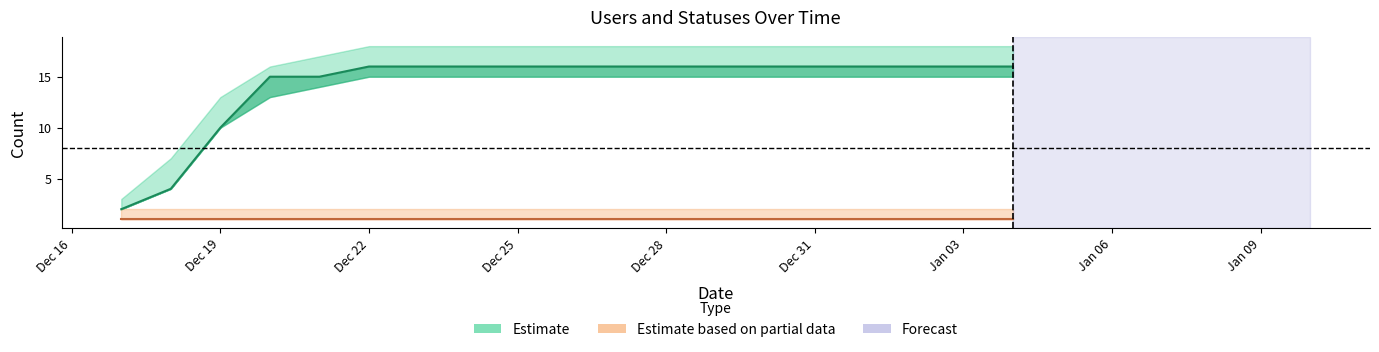

Reading right to left, extract all data points from this chart.

users: 2023-01-04=1	2023-01-03=1	2023-01-02=1	2023-01-01=1	2022-12-31=1	2022-12-30=1	2022-12-29=1	2022-12-28=1	2022-12-27=1	2022-12-26=1	2022-12-25=1	2022-12-24=1	2022-12-23=1	2022-12-22=1	2022-12-21=1	2022-12-20=1	2022-12-19=1	2022-12-18=1	2022-12-17=1
statuses: 2023-01-04=16	2023-01-03=16	2023-01-02=16	2023-01-01=16	2022-12-31=16	2022-12-30=16	2022-12-29=16	2022-12-28=16	2022-12-27=16	2022-12-26=16	2022-12-25=16	2022-12-24=16	2022-12-23=16	2022-12-22=16	2022-12-21=15	2022-12-20=15	2022-12-19=10	2022-12-18=4	2022-12-17=2
statuses_upper: 2023-01-04=18	2023-01-03=18	2023-01-02=18	2023-01-01=18	2022-12-31=18	2022-12-30=18	2022-12-29=18	2022-12-28=18	2022-12-27=18	2022-12-26=18	2022-12-25=18	2022-12-24=18	2022-12-23=18	2022-12-22=18	2022-12-21=17	2022-12-20=16	2022-12-19=13	2022-12-18=7	2022-12-17=3
statuses_lower: 2023-01-04=15	2023-01-03=15	2023-01-02=15	2023-01-01=15	2022-12-31=15	2022-12-30=15	2022-12-29=15	2022-12-28=15	2022-12-27=15	2022-12-26=15	2022-12-25=15	2022-12-24=15	2022-12-23=15	2022-12-22=15	2022-12-21=14	2022-12-20=13	2022-12-19=10	2022-12-18=4	2022-12-17=2
users_upper: 2023-01-04=2	2023-01-03=2	2023-01-02=2	2023-01-01=2	2022-12-31=2	2022-12-30=2	2022-12-29=2	2022-12-28=2	2022-12-27=2	2022-12-26=2	2022-12-25=2	2022-12-24=2	2022-12-23=2	2022-12-22=2	2022-12-21=2	2022-12-20=2	2022-12-19=2	2022-12-18=2	2022-12-17=2
users_lower: 2023-01-04=1	2023-01-03=1	2023-01-02=1	2023-01-01=1	2022-12-31=1	2022-12-30=1	2022-12-29=1	2022-12-28=1	2022-12-27=1	2022-12-26=1	2022-12-25=1	2022-12-24=1	2022-12-23=1	2022-12-22=1	2022-12-21=1	2022-12-20=1	2022-12-19=1	2022-12-18=1	2022-12-17=1